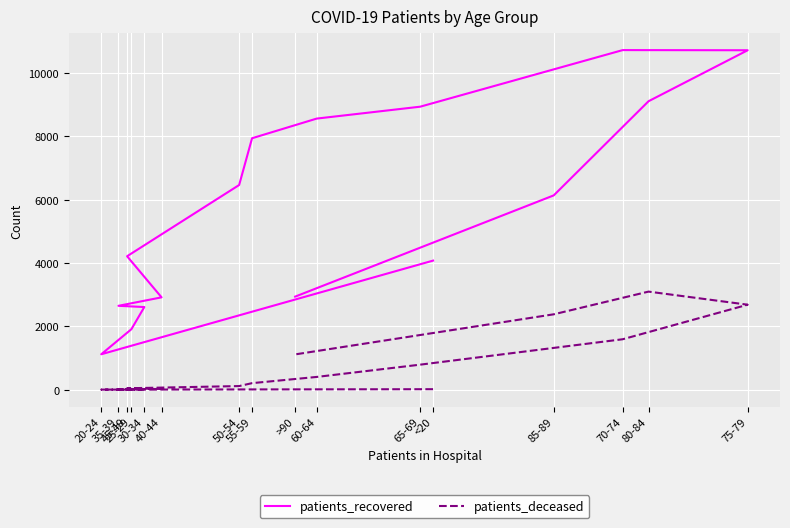

At 55-59, list the series in order from largest to smallest.

patients_recovered, patients_deceased